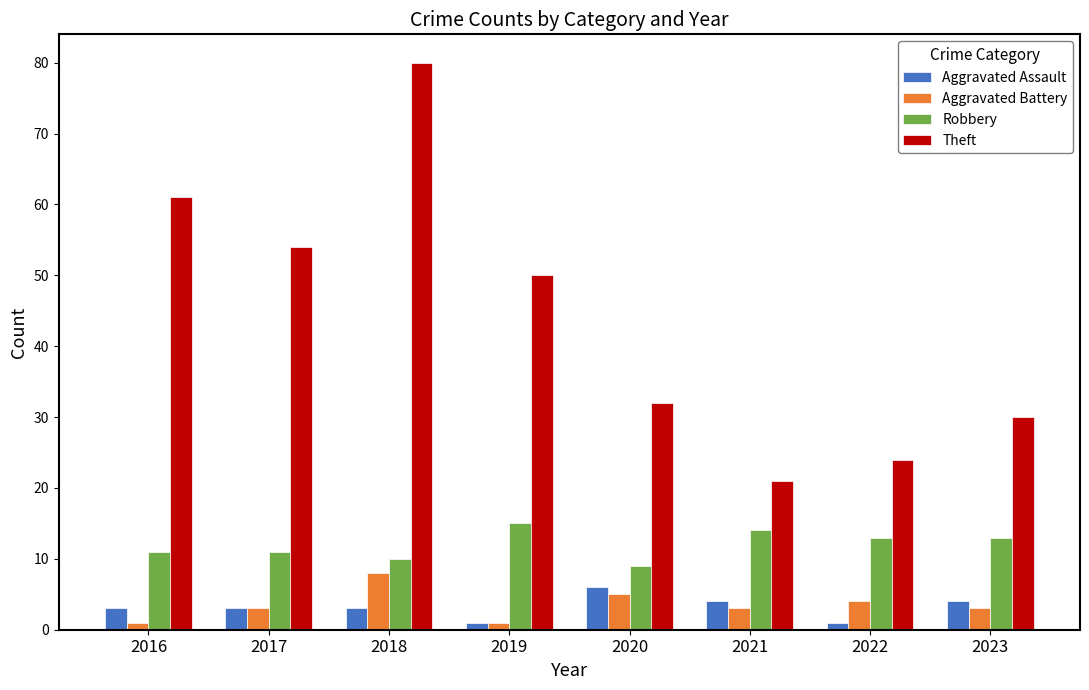

Is it true that Aggravated Battery equals 1 at 2016?

True